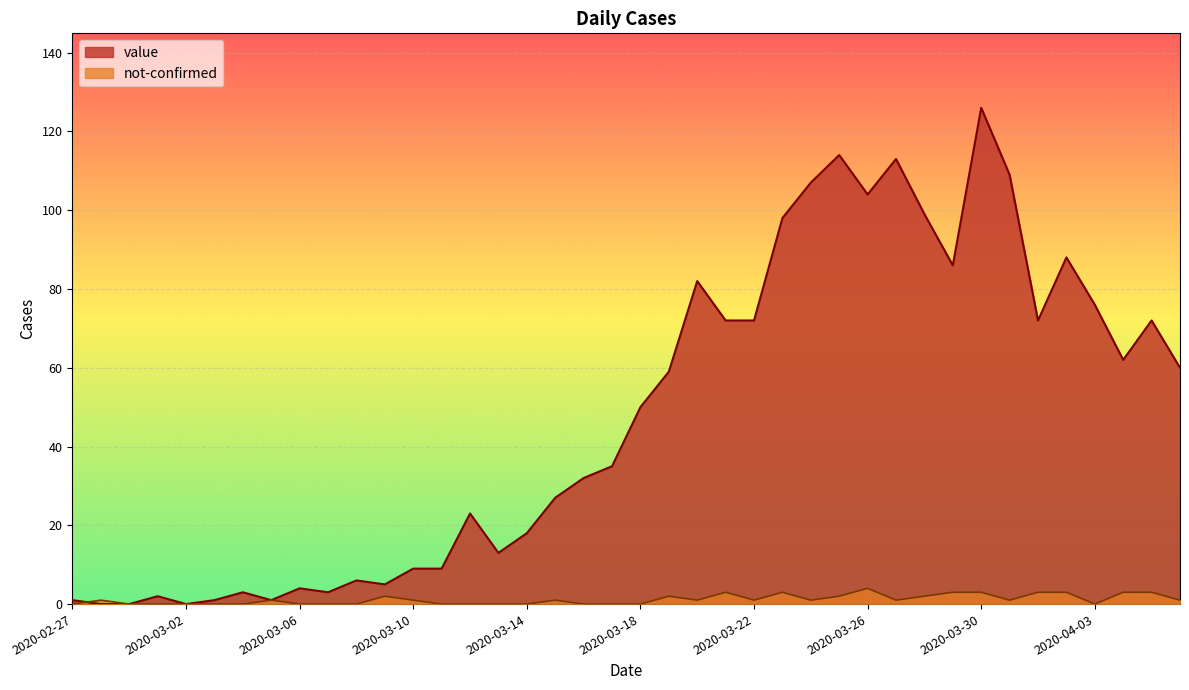

Count the number of data series in this chart.

2